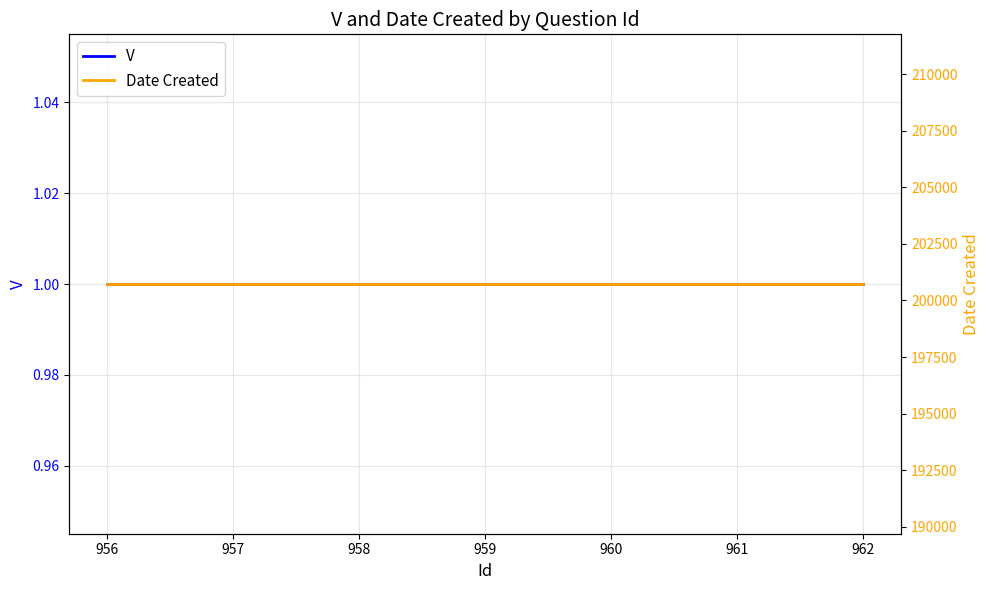

Rank the series at 962 from highest to lowest value.

Date Created, V